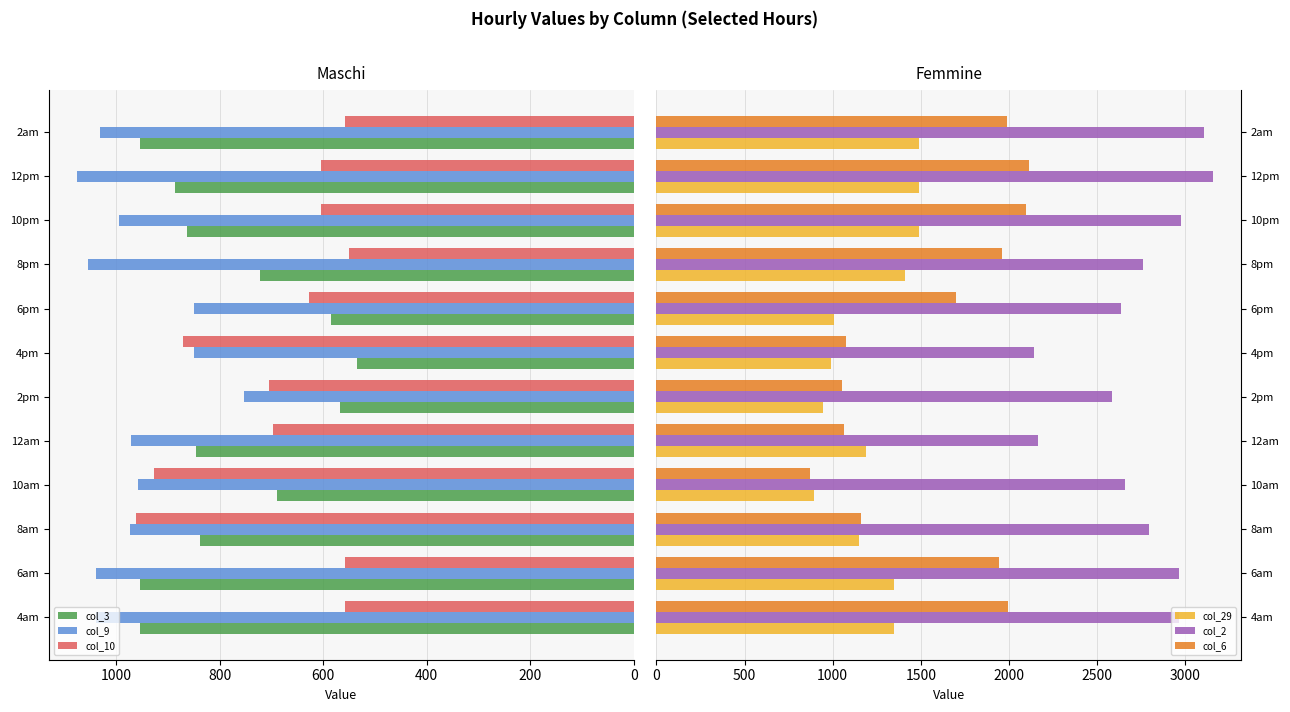

What is the average value of the col_10 series?

685.0